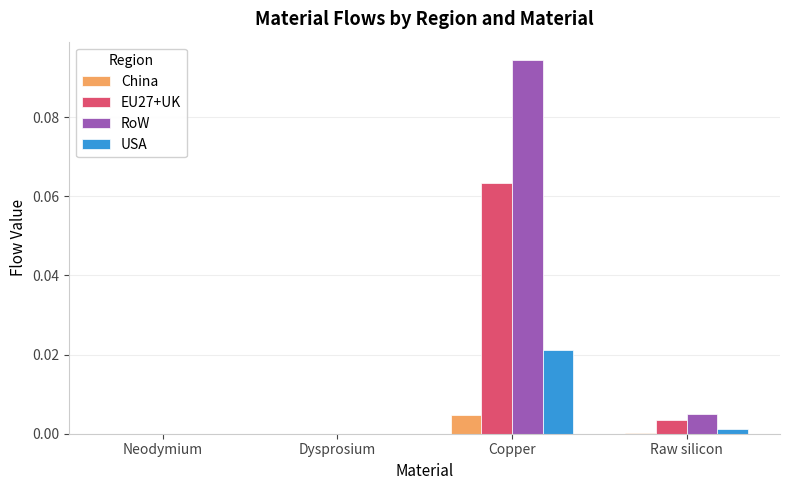

Which series has the largest total across all categories?

RoW